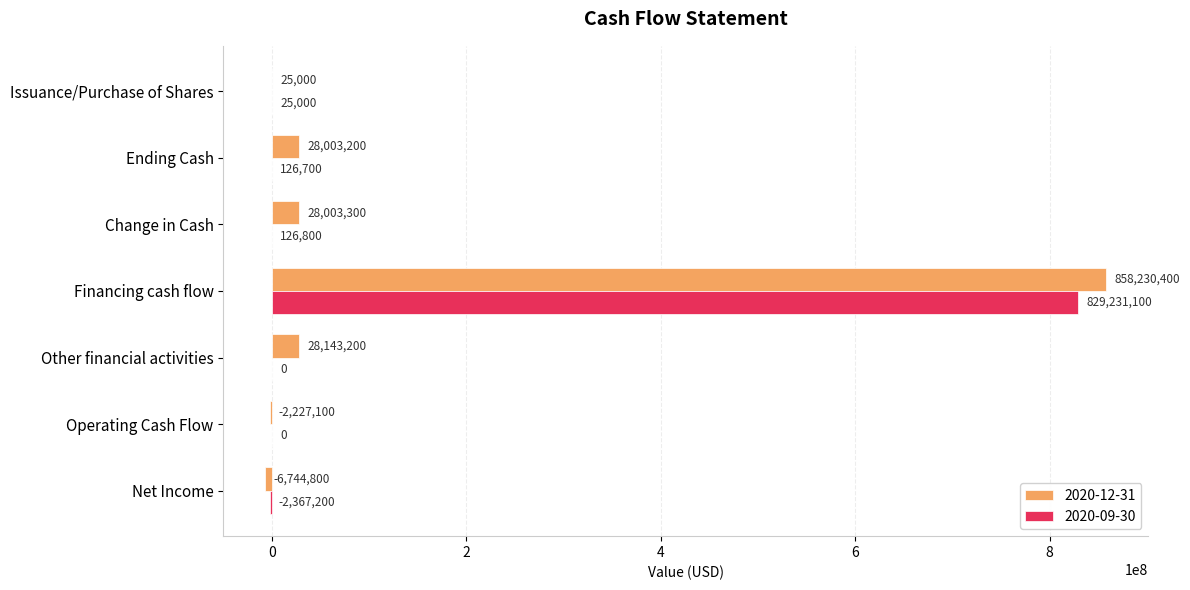

Which series has the largest total across all categories?

2020-12-31